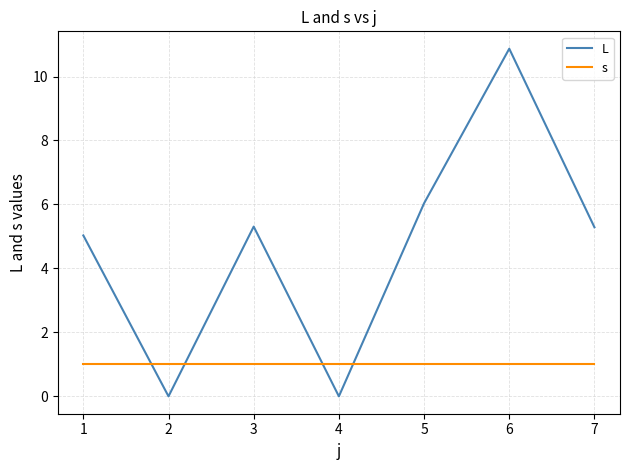

Which series changed the most between 3 and 5?

L